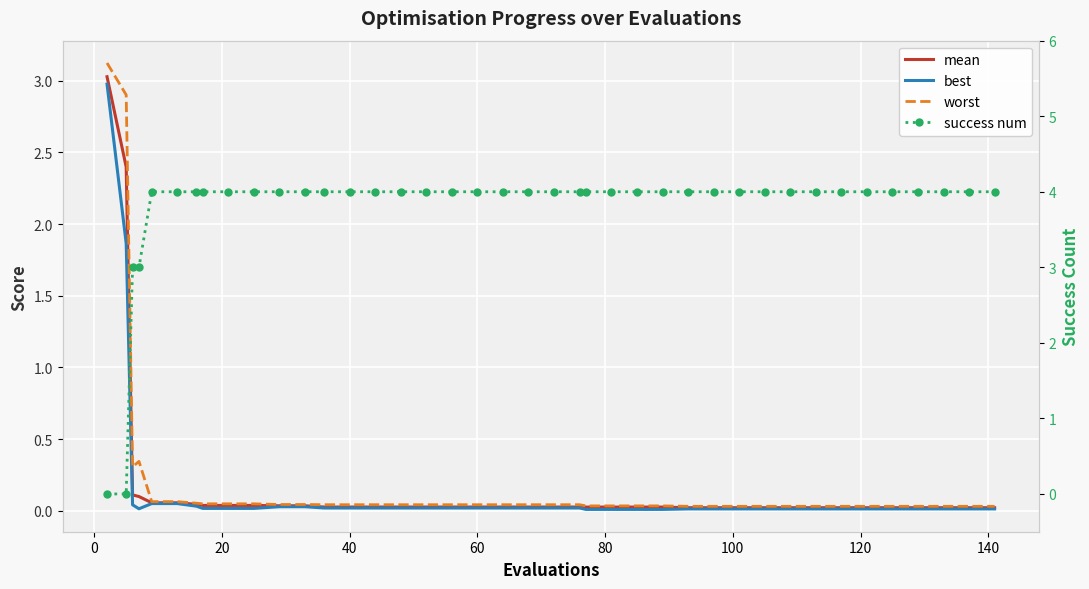

Reading left to right, list all the values displayed in this chart.

mean: 3.0	2.4	0.1	0.1	0.1	0.1	0.0	0.0	0.0	0.0	0.0	0.0	0.0	0.0	0.0	0.0	0.0	0.0	0.0	0.0	0.0	0.0	0.0	0.0	0.0	0.0	0.0	0.0	0.0	0.0	0.0	0.0	0.0	0.0	0.0	0.0	0.0	0.0	0.0	0.0
best: 3.0	1.9	0.0	0.0	0.1	0.1	0.0	0.0	0.0	0.0	0.0	0.0	0.0	0.0	0.0	0.0	0.0	0.0	0.0	0.0	0.0	0.0	0.0	0.0	0.0	0.0	0.0	0.0	0.0	0.0	0.0	0.0	0.0	0.0	0.0	0.0	0.0	0.0	0.0	0.0
worst: 3.1	2.9	0.3	0.3	0.1	0.1	0.1	0.0	0.0	0.0	0.0	0.0	0.0	0.0	0.0	0.0	0.0	0.0	0.0	0.0	0.0	0.0	0.0	0.0	0.0	0.0	0.0	0.0	0.0	0.0	0.0	0.0	0.0	0.0	0.0	0.0	0.0	0.0	0.0	0.0
success num: 0.0	0.0	3.0	3.0	4.0	4.0	4.0	4.0	4.0	4.0	4.0	4.0	4.0	4.0	4.0	4.0	4.0	4.0	4.0	4.0	4.0	4.0	4.0	4.0	4.0	4.0	4.0	4.0	4.0	4.0	4.0	4.0	4.0	4.0	4.0	4.0	4.0	4.0	4.0	4.0